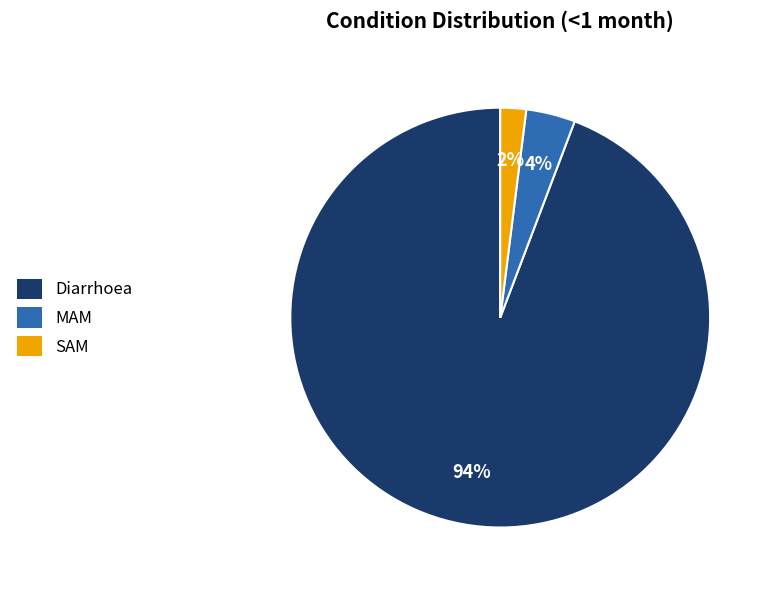

To the nearest percent, what is the difference between the largest and smallest slice percentages?

92%